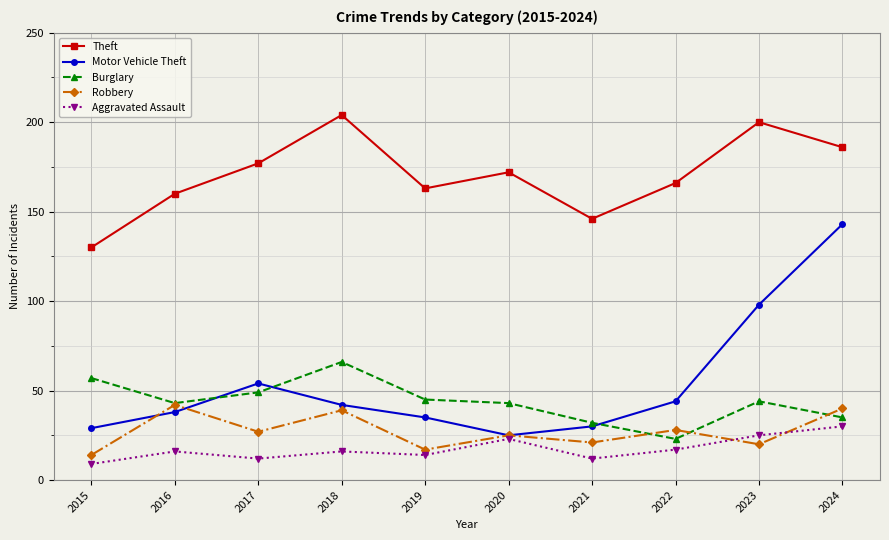

Is it true that Aggravated Assault equals 12 at 2017?

True